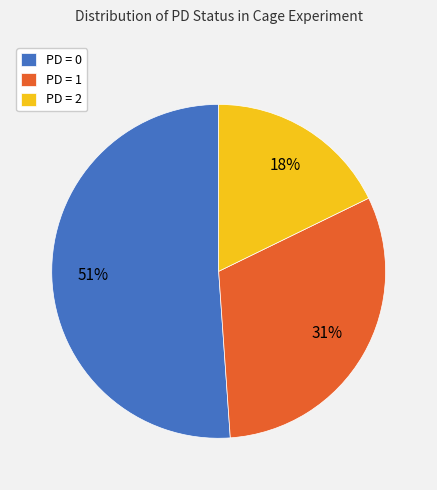

Between PD = 0 and PD = 1, which is larger?

PD = 0